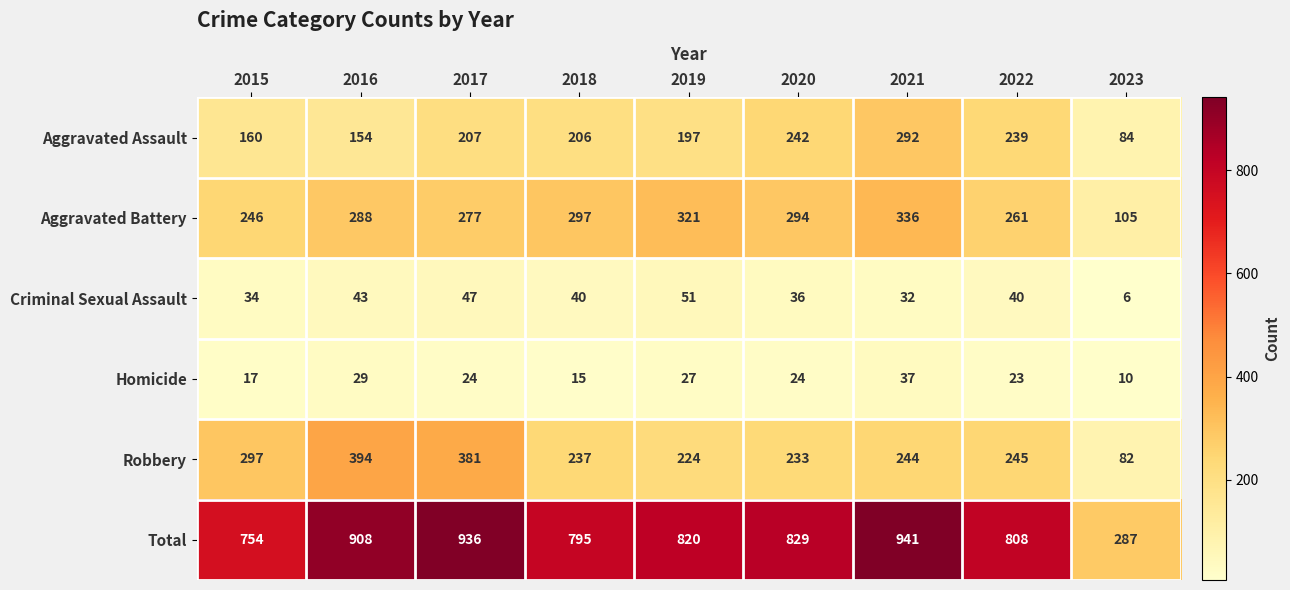

Which series has the largest range (max minus min)?

Total